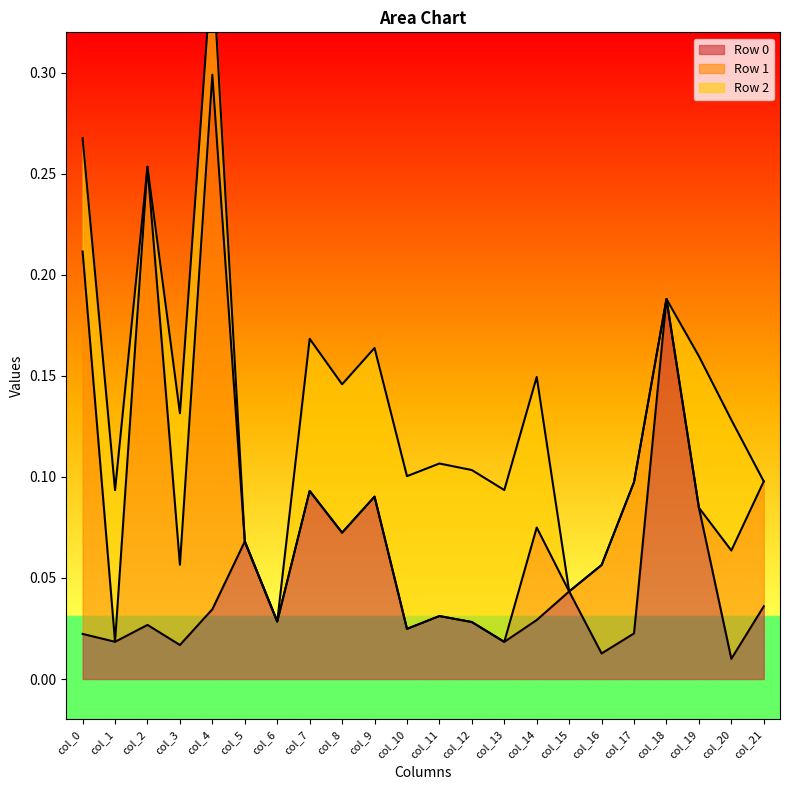

True or false: Row 0 has a value of 0.1 at col_18.

False